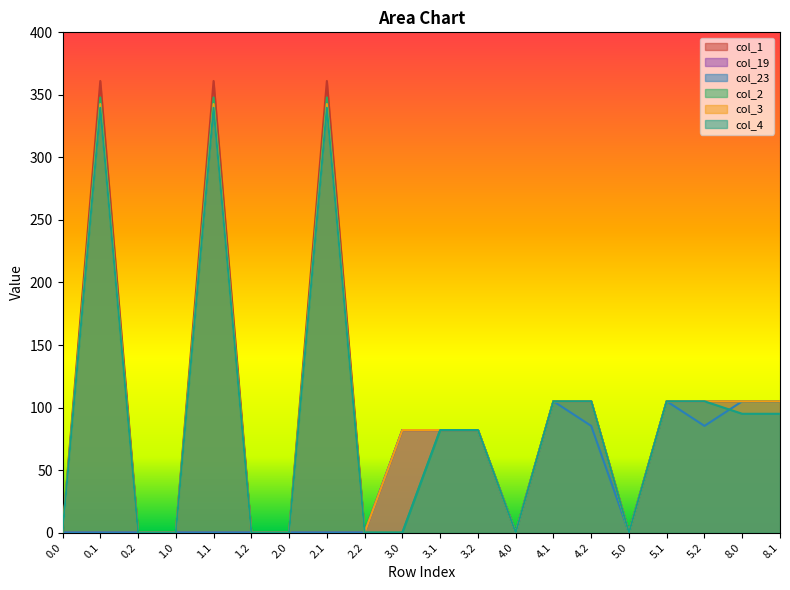

Count the number of categories in the chart.

20